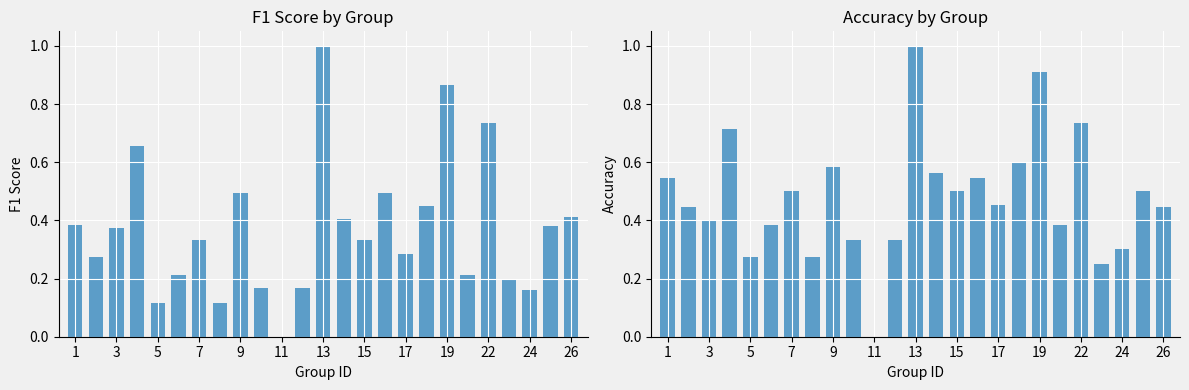

List the series in order of their peak value, lowest first.

f1, accuracy